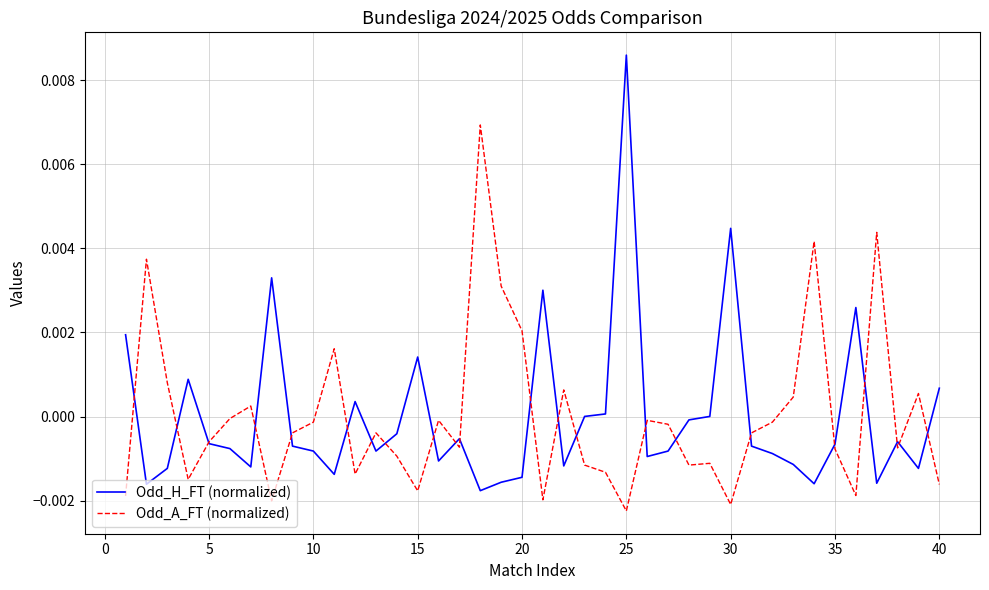

Does the chart display data point markers on the line(s)?

No